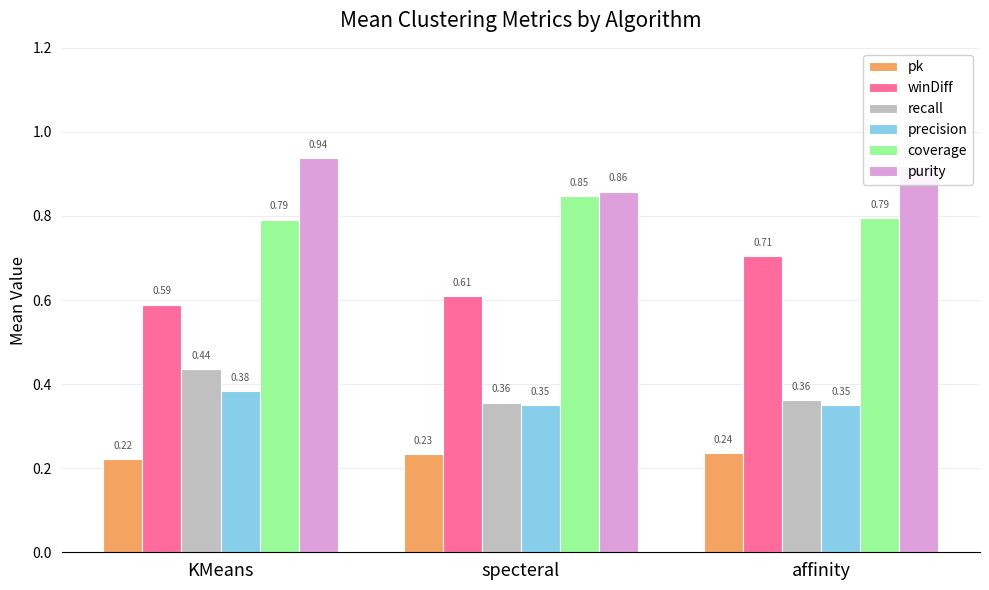

What is the label of the 1st bar from the right?

affinity